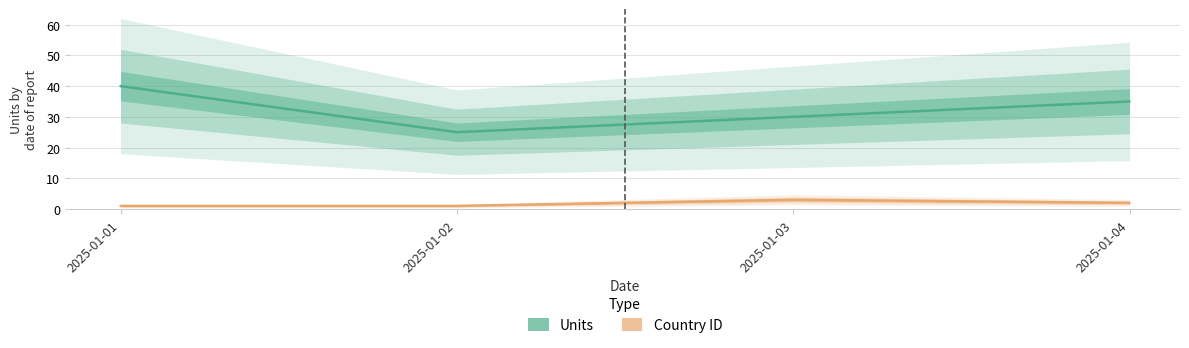

Is this an area chart (filled region under the line)?

No